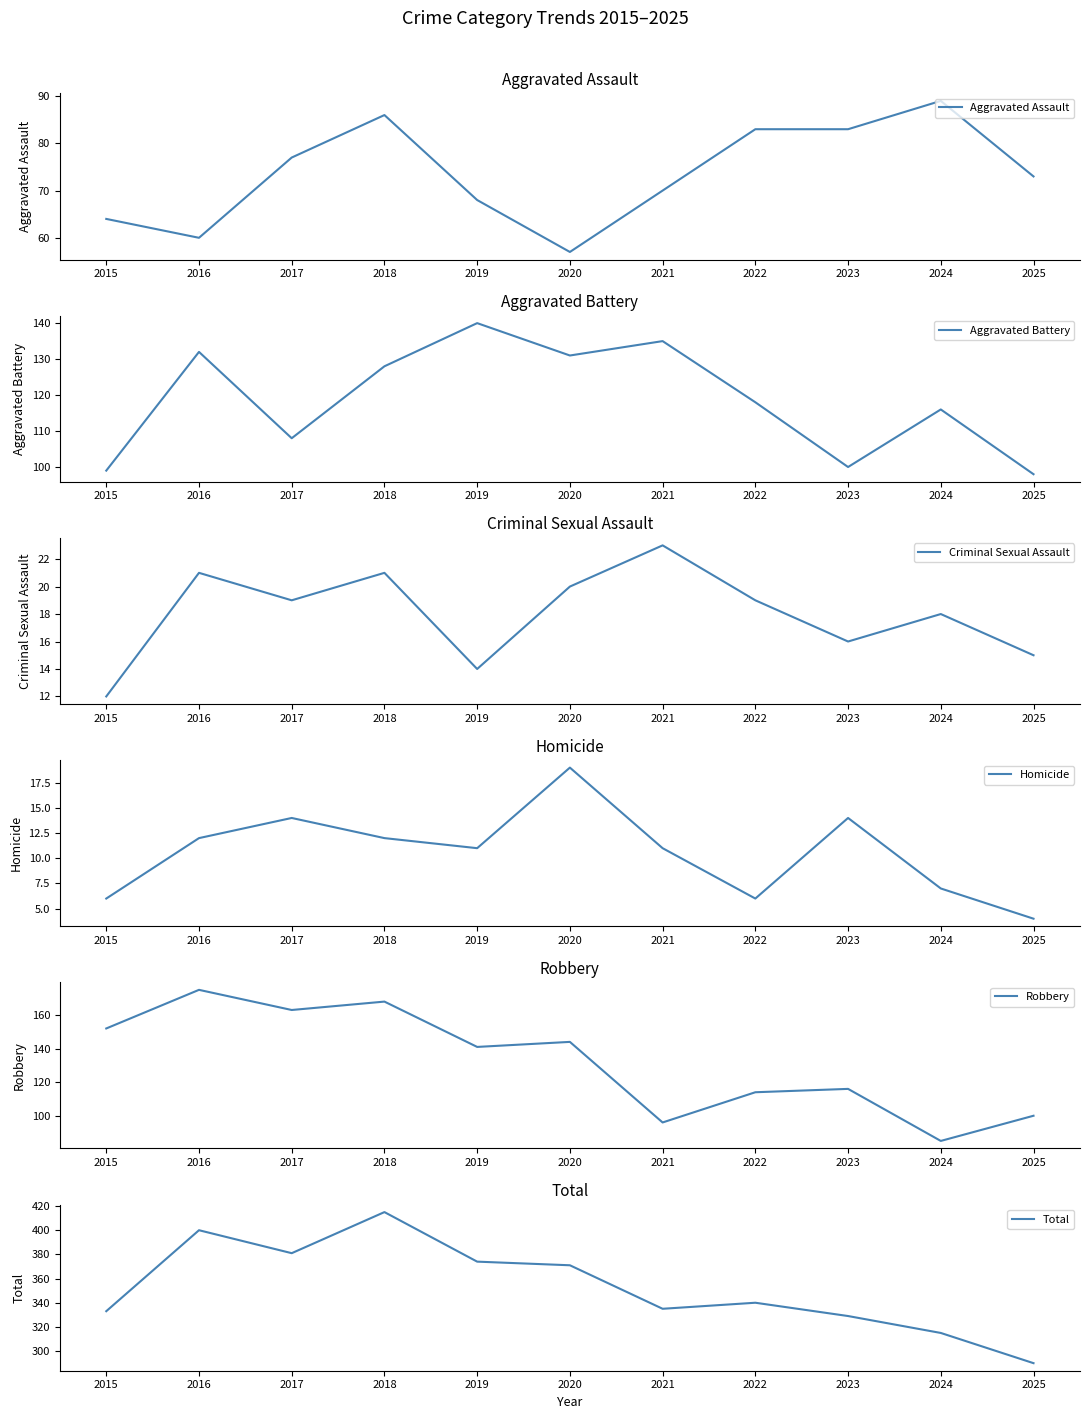

Count the number of categories in the chart.

11